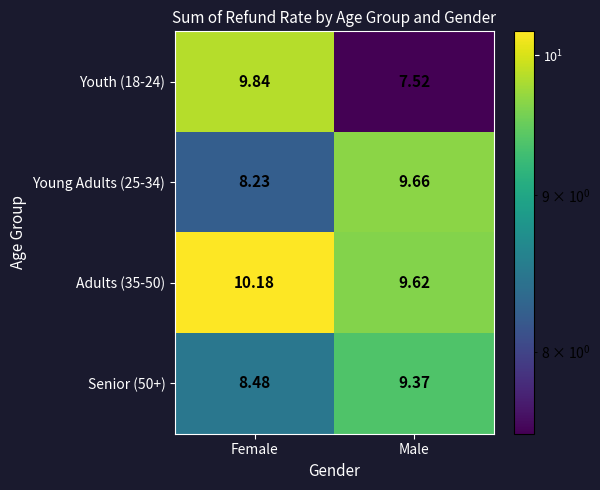

At which category does the chart reach its peak across all series?

Female